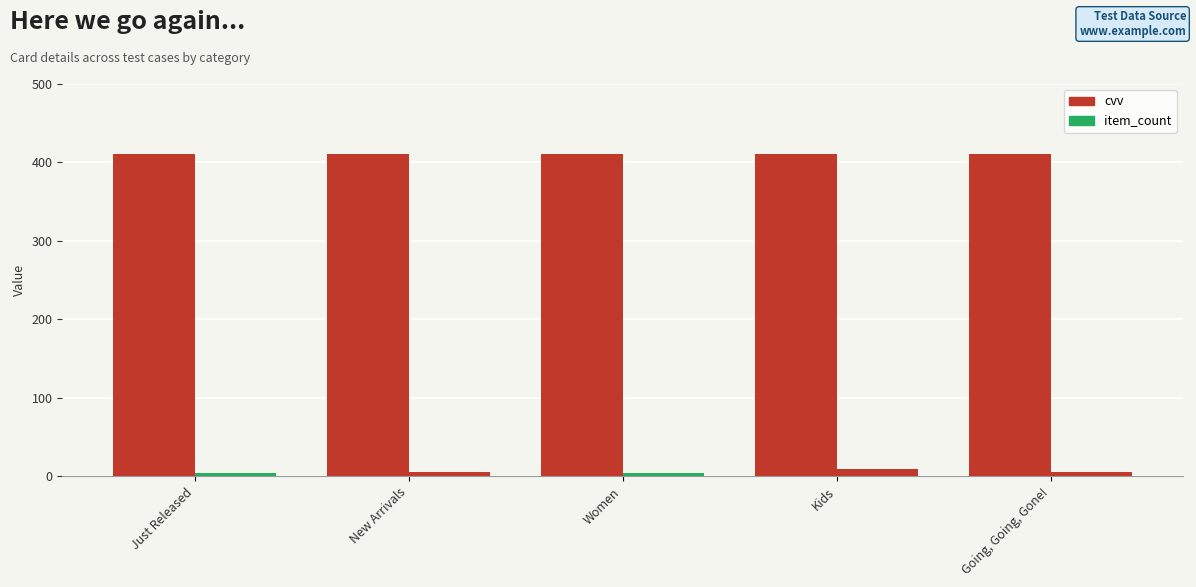

How many data points in item_count are less than 5?

2